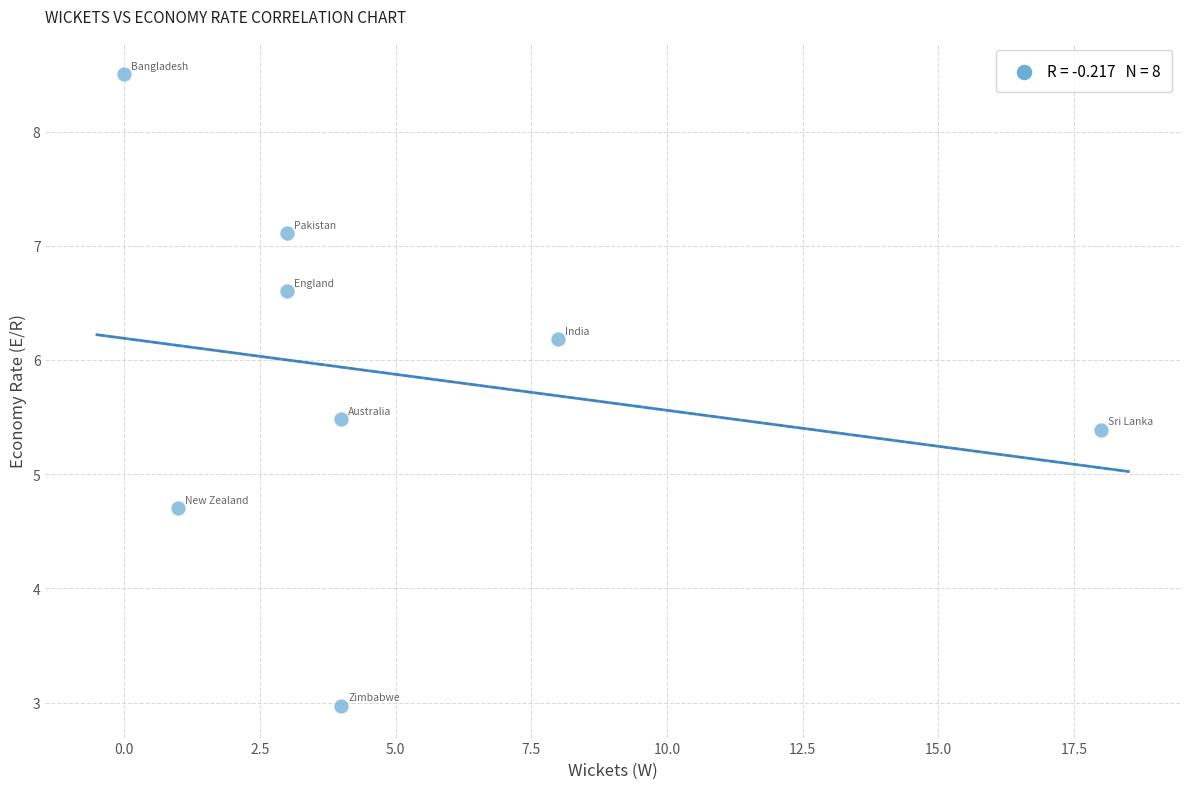

What is the range of Y values (max minus min)?

5.5